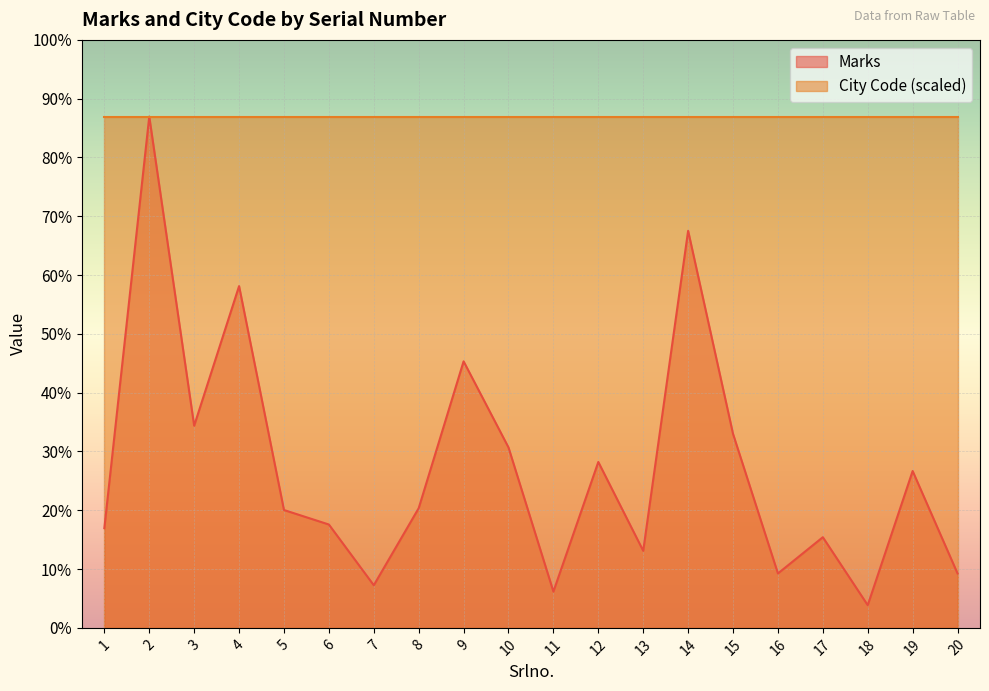

What is the sum of the values at 8 and 20?

192